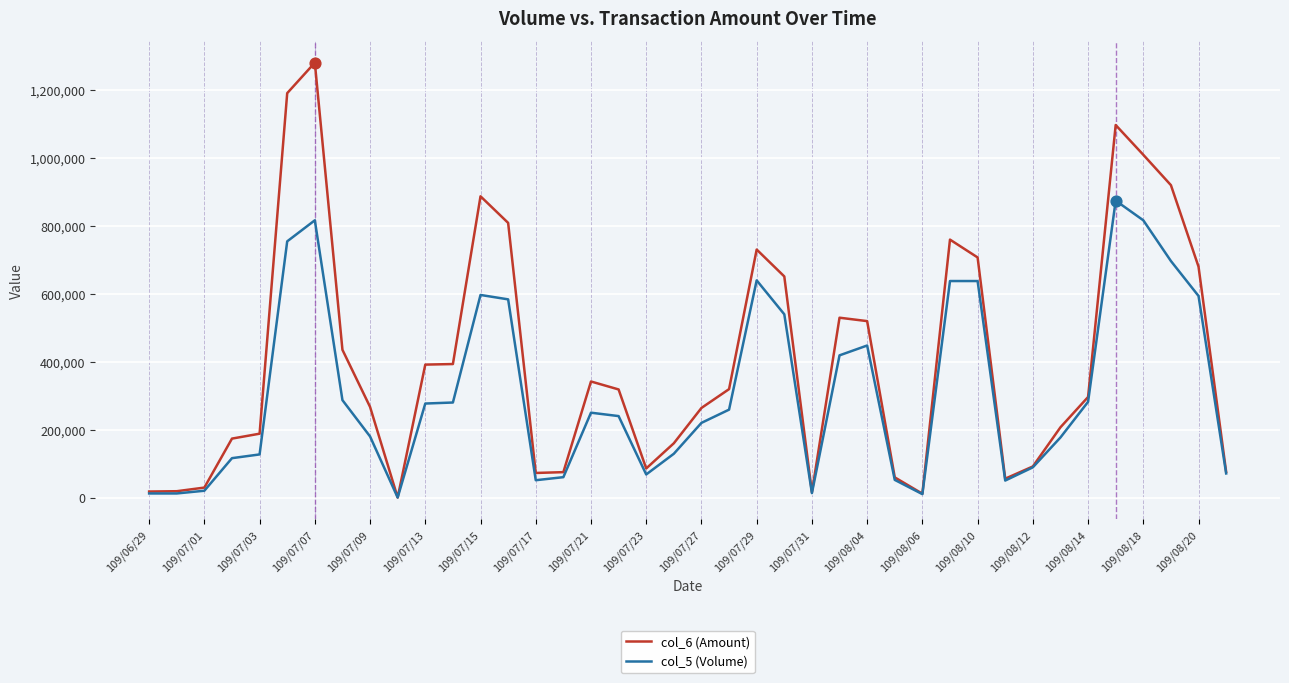

What are all the series names shown in the legend?

col_6 (Amount), col_5 (Volume)